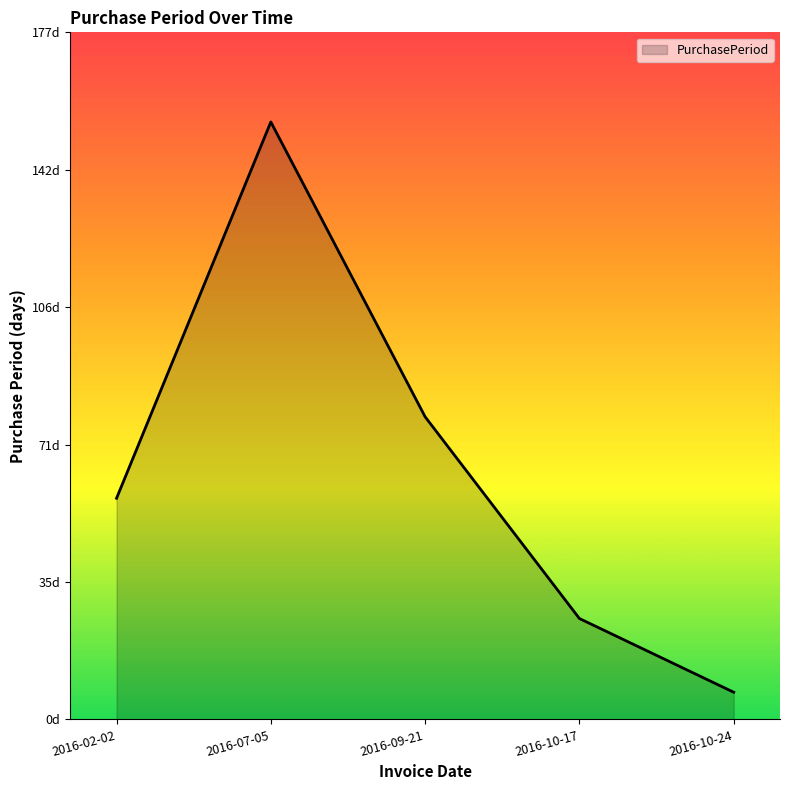

What is the value of the 5th point from the left?

7